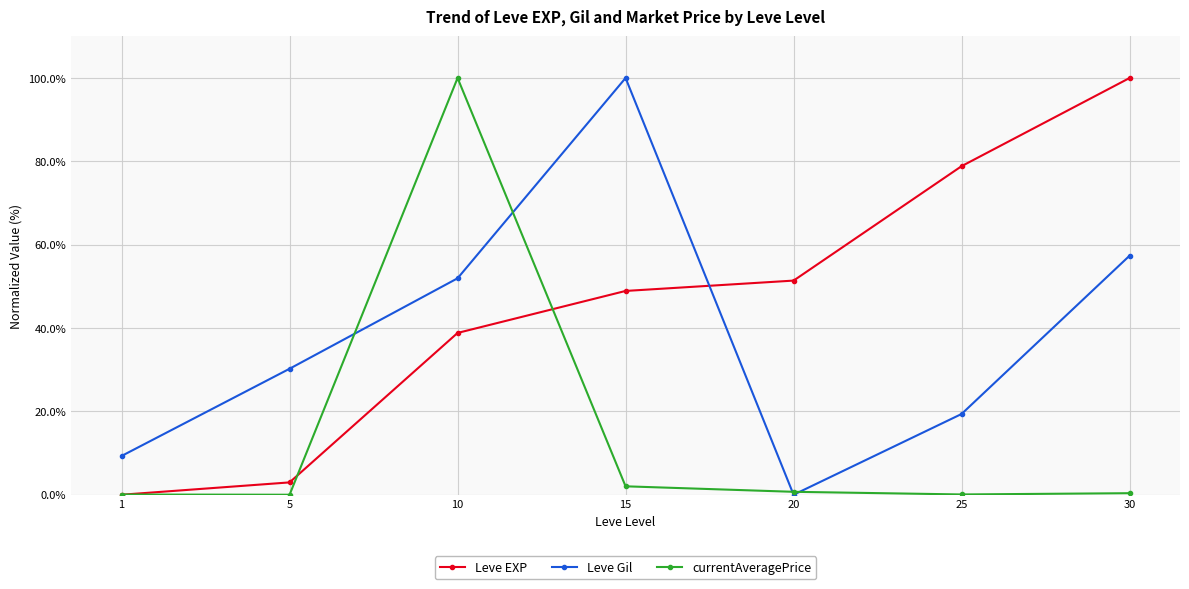

Rank the series by their average value, from lowest to highest.

currentAveragePrice, Leve Gil, Leve EXP